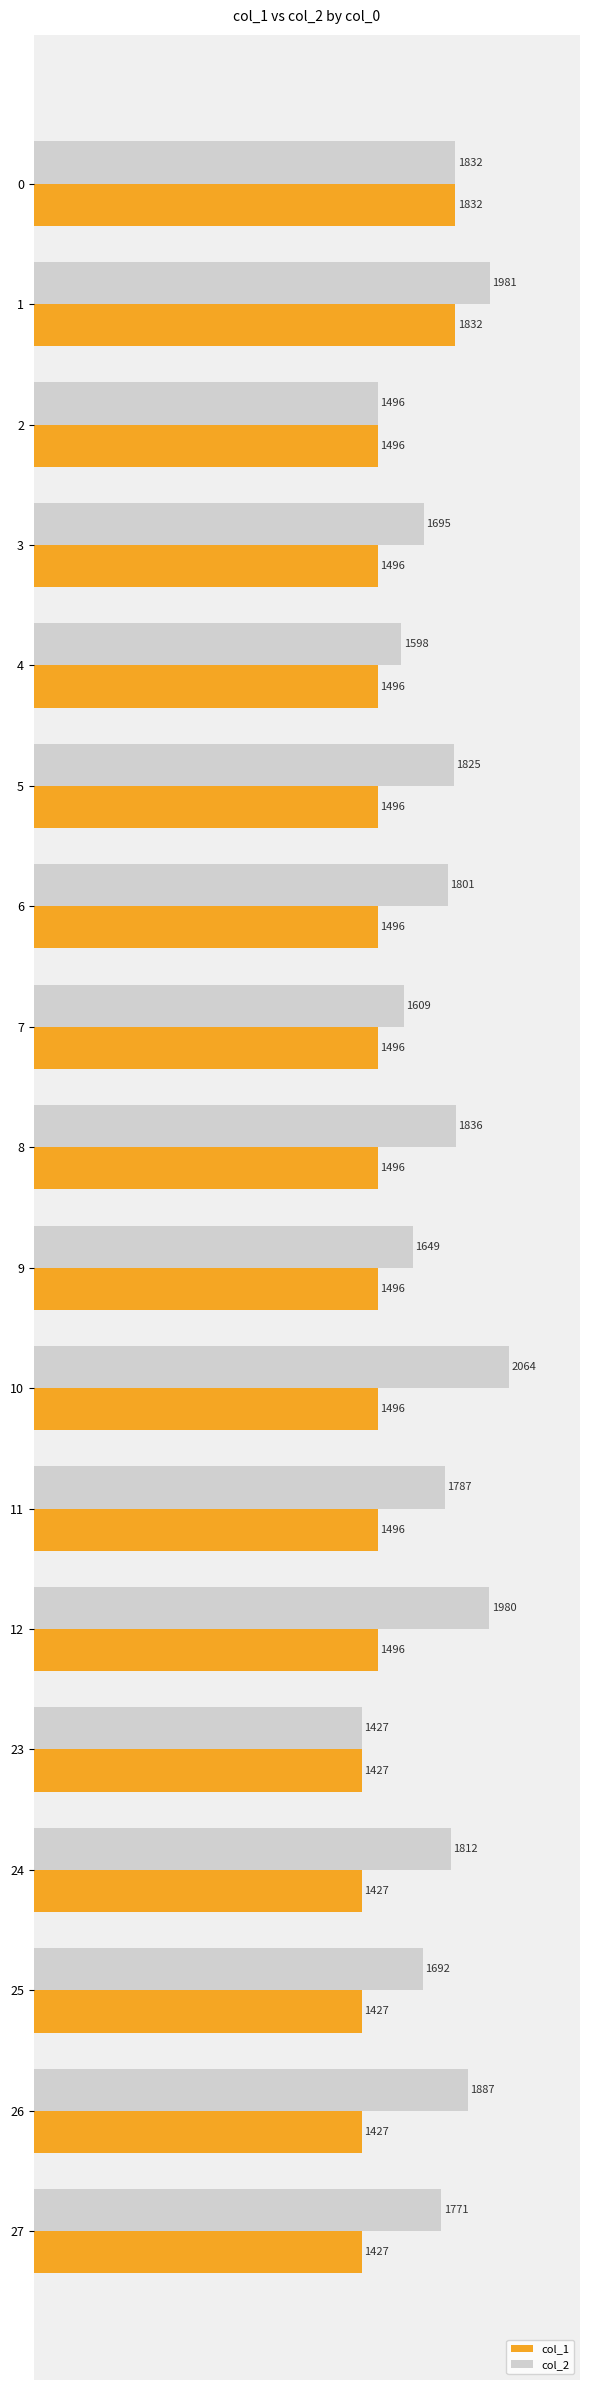

Which series changed the most between 1 and 24?

col_1